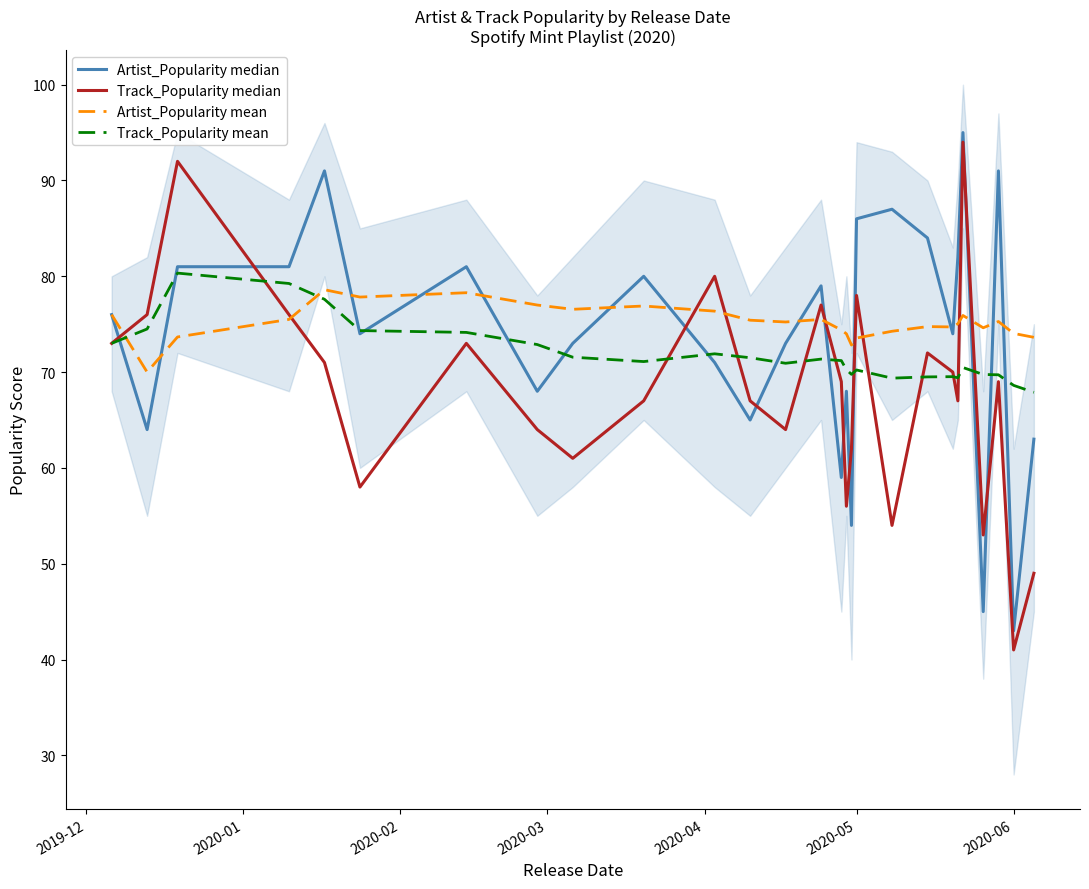

What is the lowest value of the Artist_Popularity mean series?

70.0